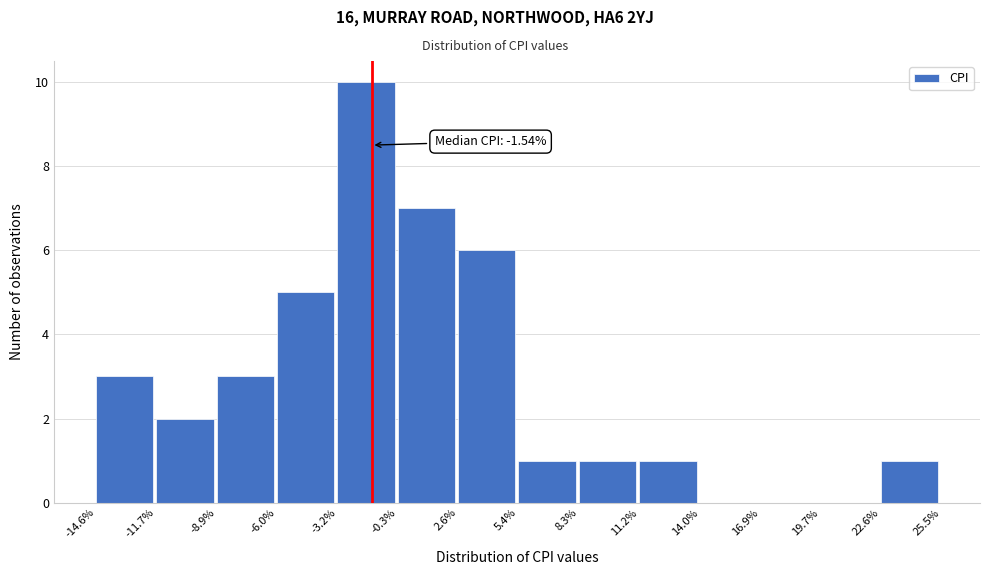

Over which range of the x-axis is the bar tallest?

-3.2% to -0.3%